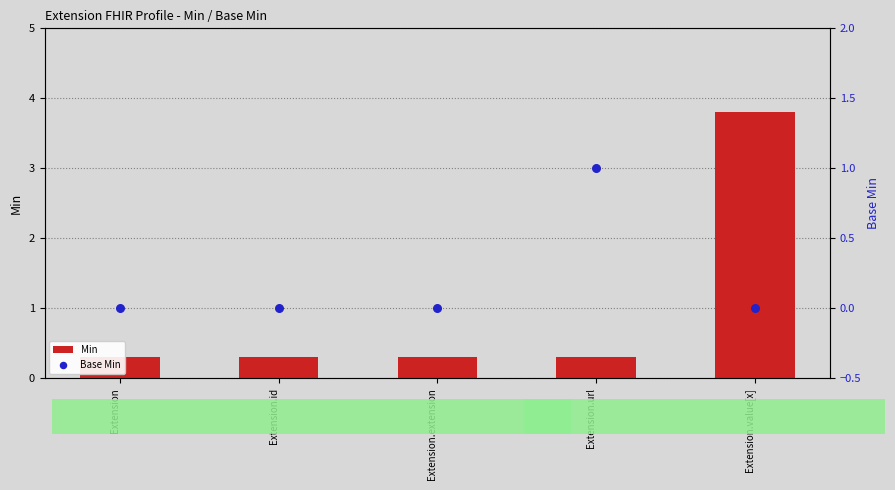

Which series reaches the minimum Y coordinate?

Base Min